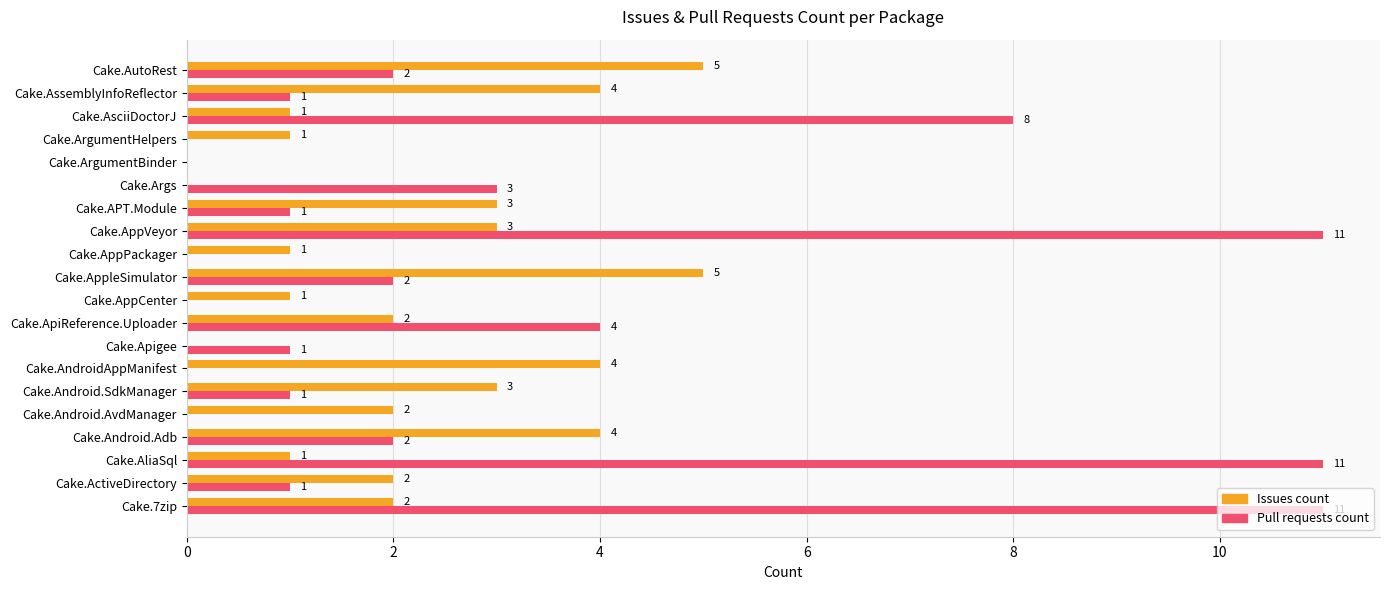

What is the average value of the Issues count series?

2